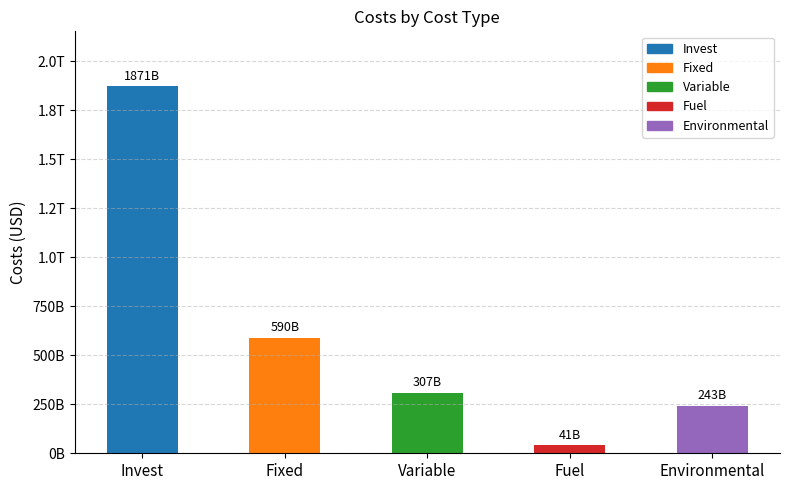

What is the change in value from Fixed to Fuel?

-549062870339.8